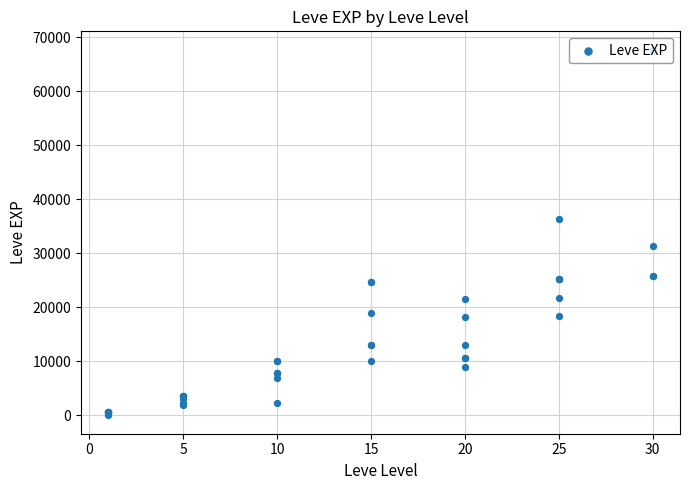

Which has a higher value, 20 or 11?

11